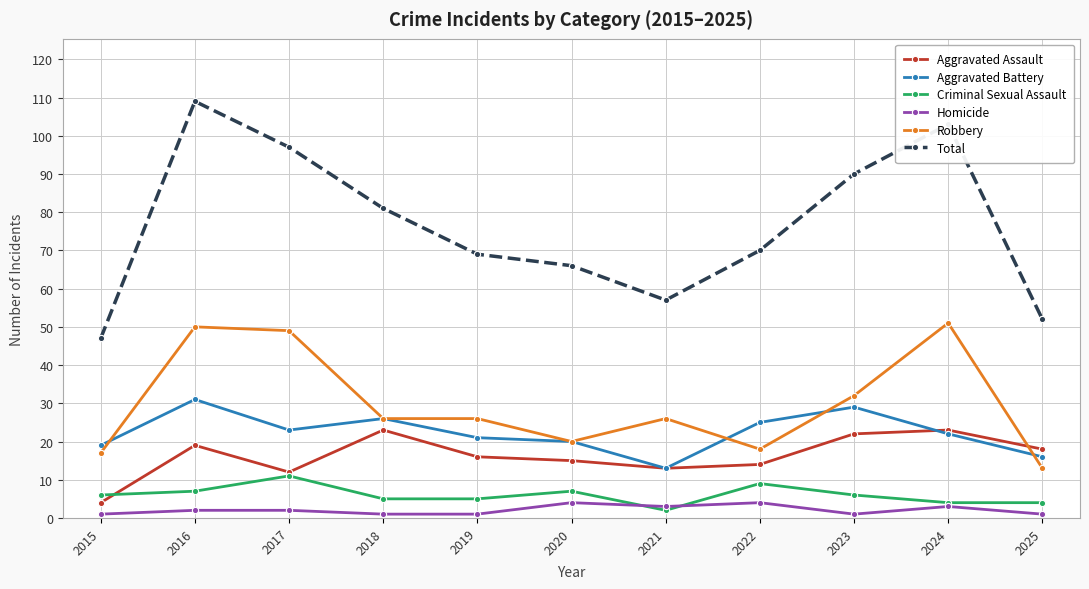

Reading left to right, extract all data points from this chart.

Aggravated Assault: 4	19	12	23	16	15	13	14	22	23	18
Aggravated Battery: 19	31	23	26	21	20	13	25	29	22	16
Criminal Sexual Assault: 6	7	11	5	5	7	2	9	6	4	4
Homicide: 1	2	2	1	1	4	3	4	1	3	1
Robbery: 17	50	49	26	26	20	26	18	32	51	13
Total: 47	109	97	81	69	66	57	70	90	103	52